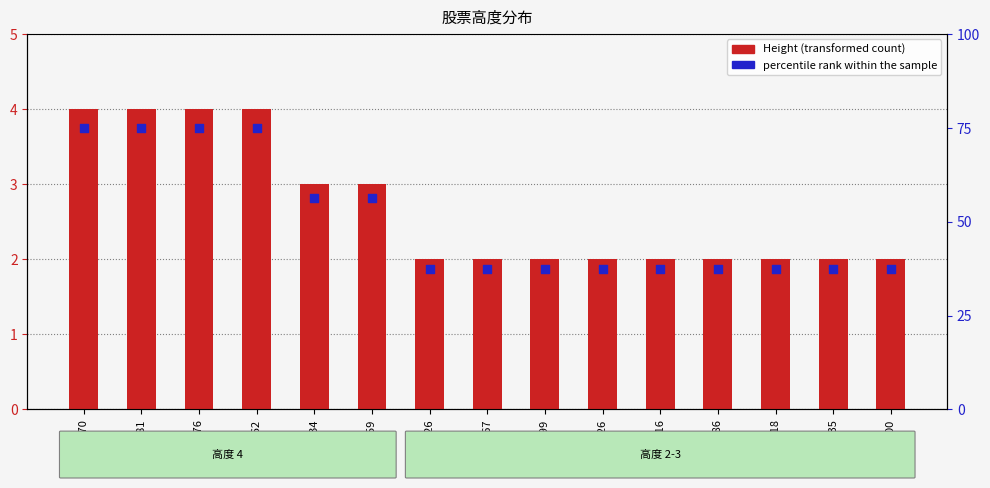

Is the value of Height (transformed count) at sh600735 greater than the value of percentile rank within sample at sh600699?

No